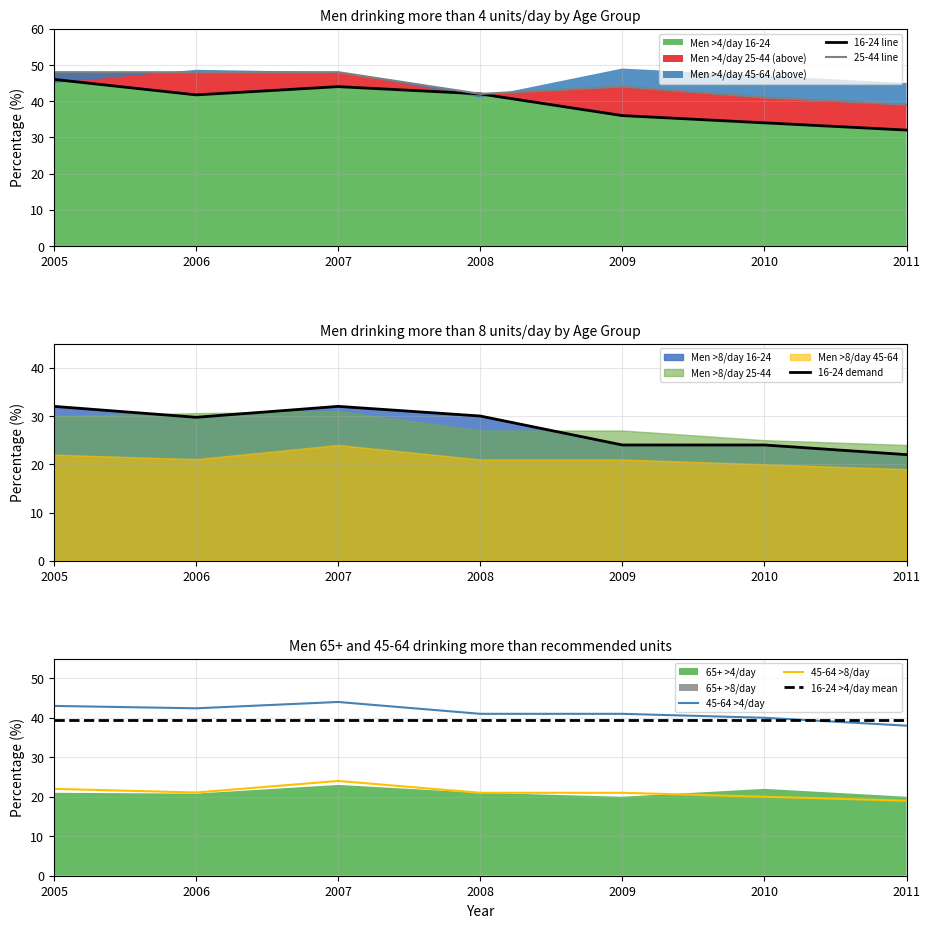

Which series has the largest range (max minus min)?

Men more than 4/day